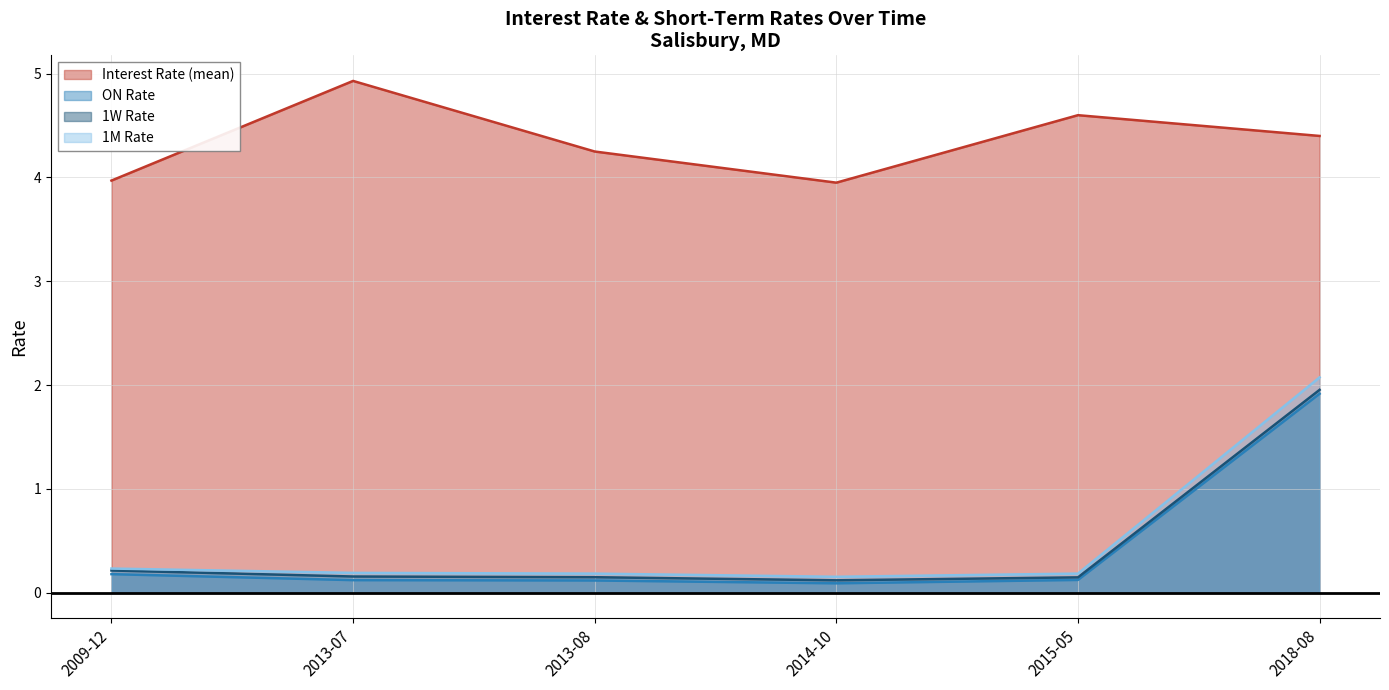

What is the difference between the maximum and second lowest values in the Interest Rate (mean) series?

1.0